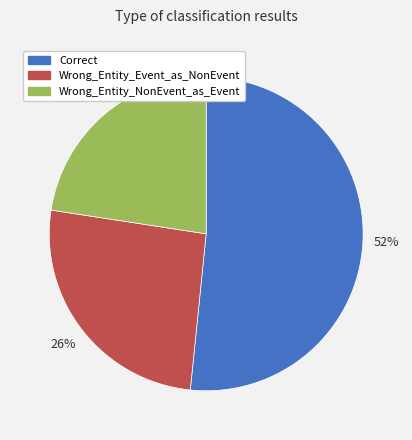

Which slice represents more than half of the pie?

Correct